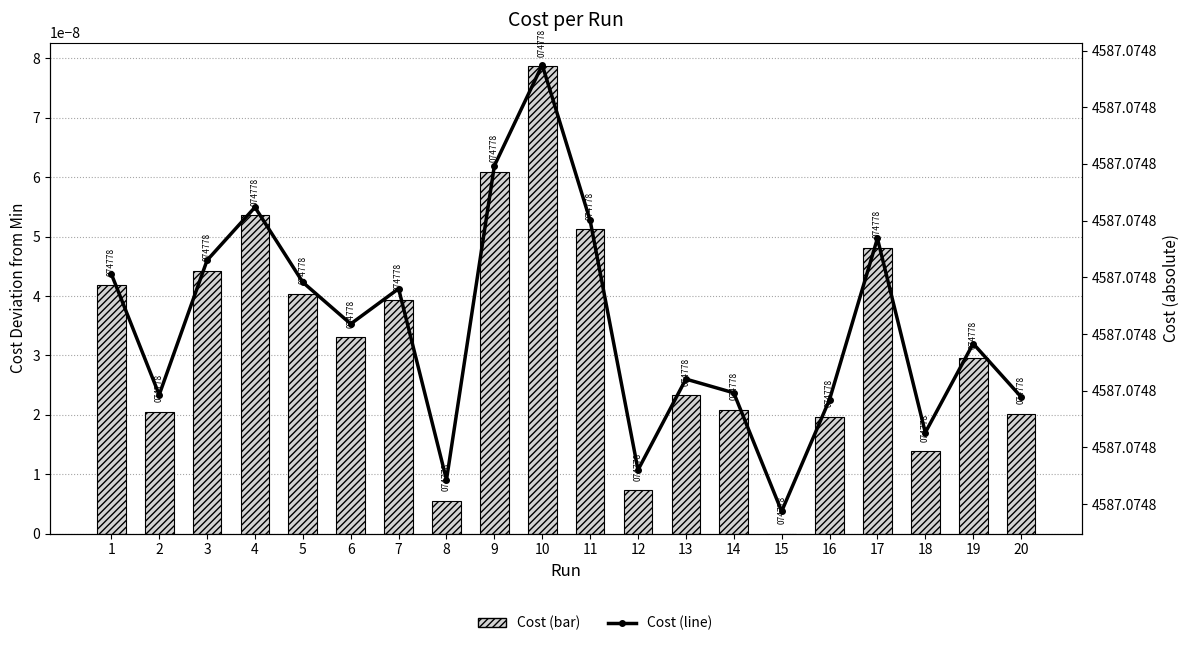

List the series in order of their overall mean, highest first.

Cost (absolute), Cost (offset from min)